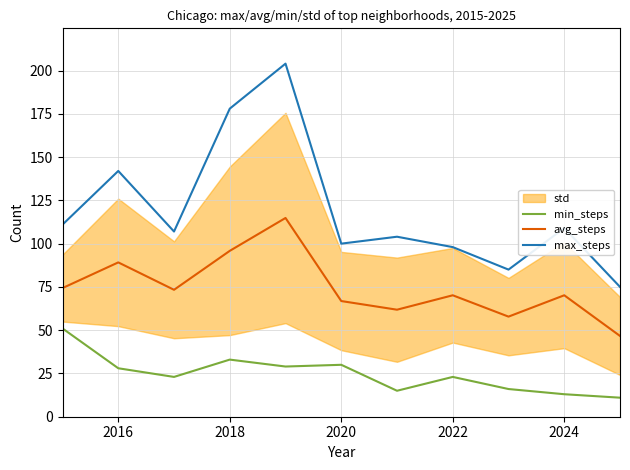

What is the greatest value displayed?

204.0